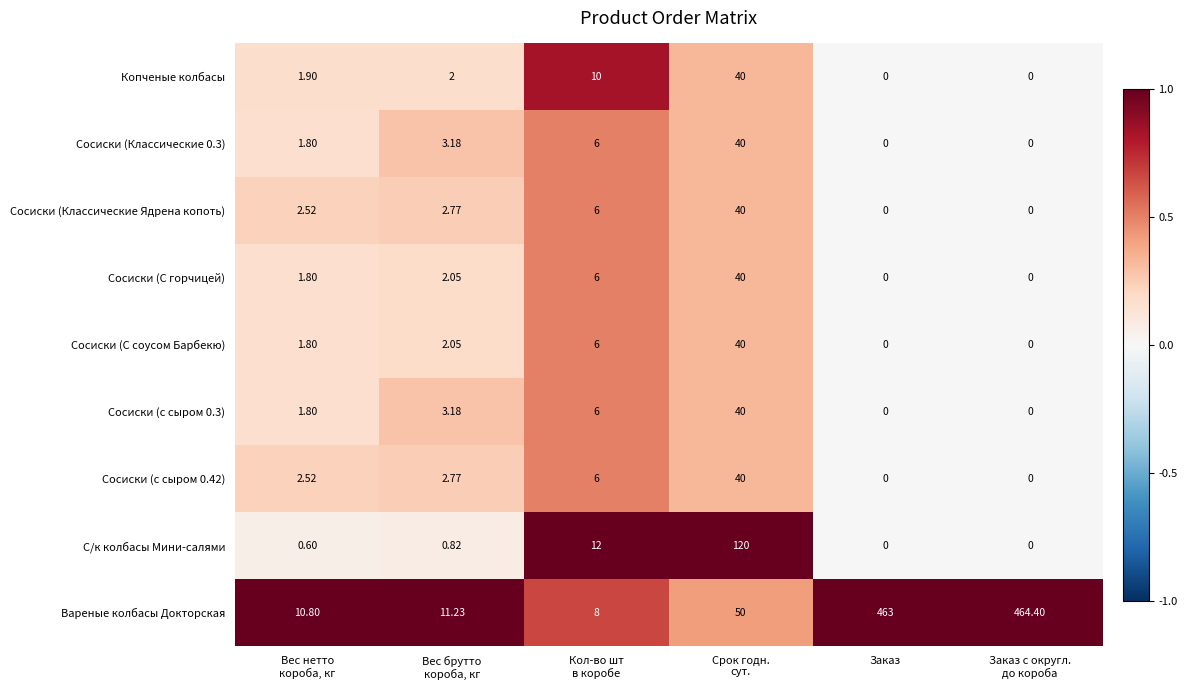

Which series has the largest total across all categories?

Вареные колбасы Докторская